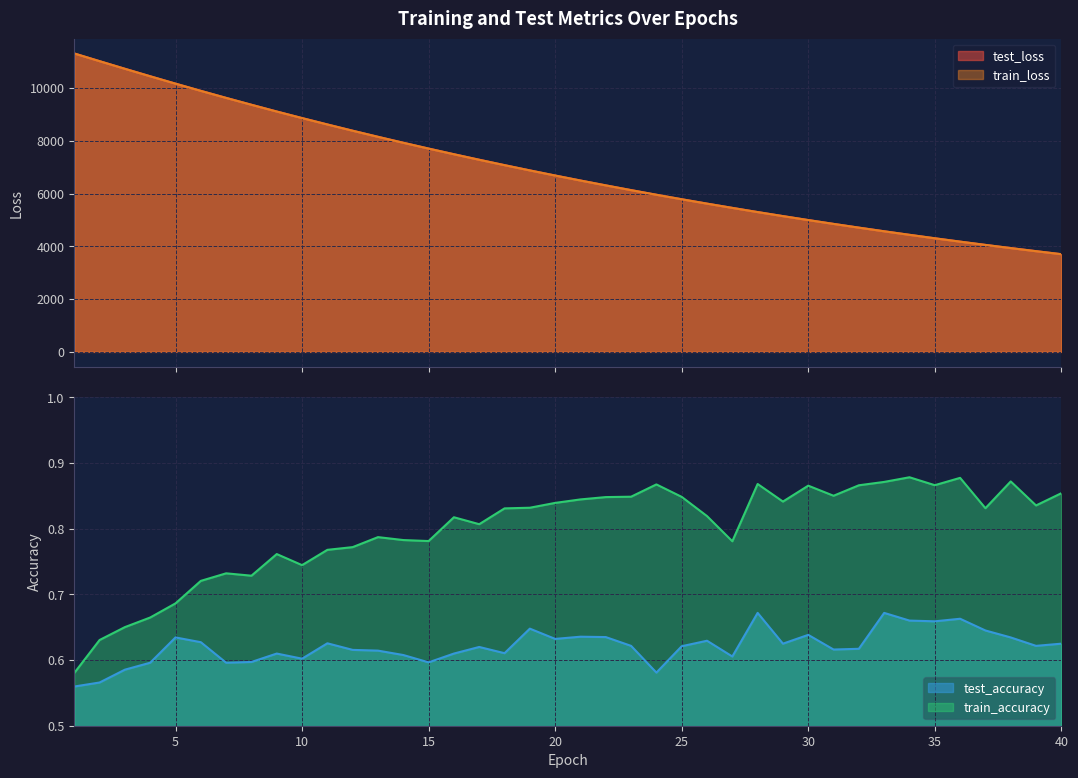

The test_loss series shows 11020.6 at 2. True or false?

True